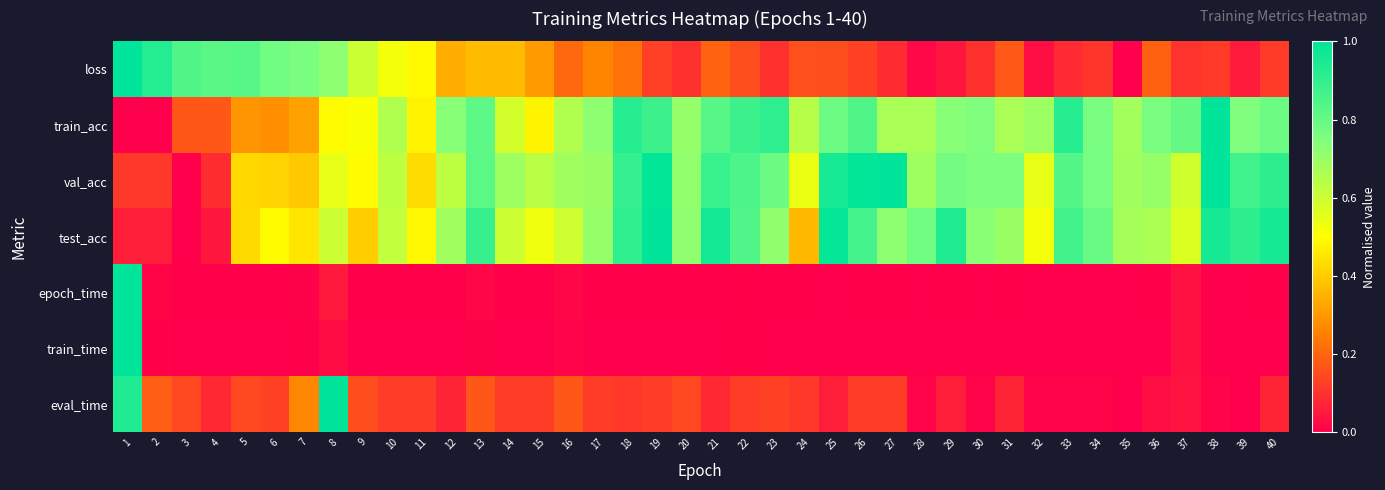

What is the maximum value shown in the chart?

1.0